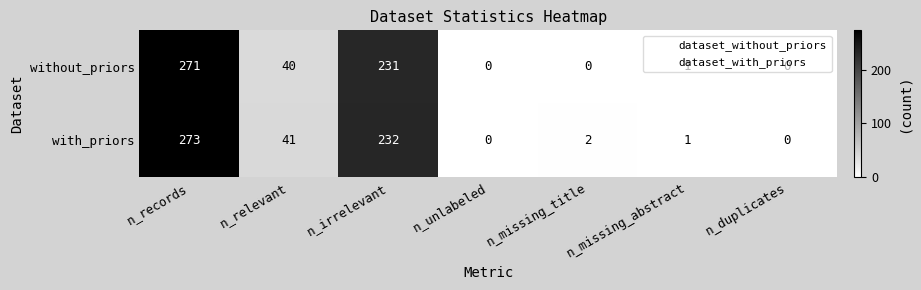

Which series has the widest spread of values?

with_priors